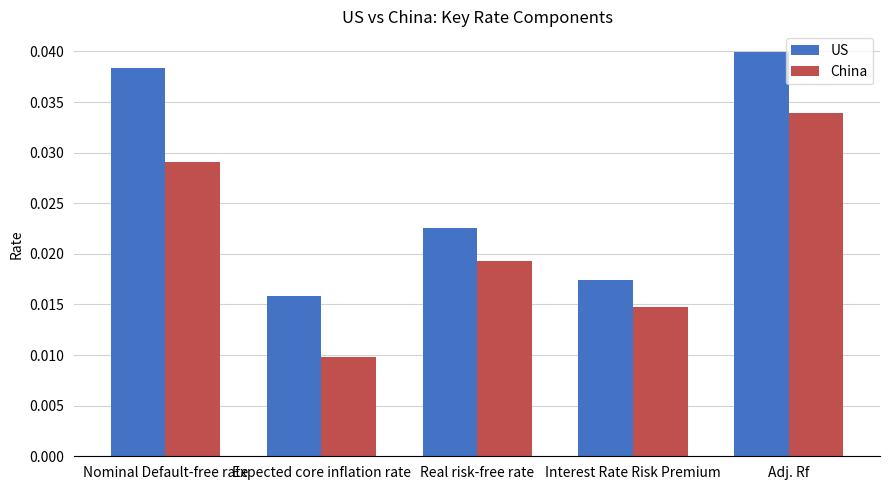

What is the label of the 1st bar from the right?

Adj. Rf